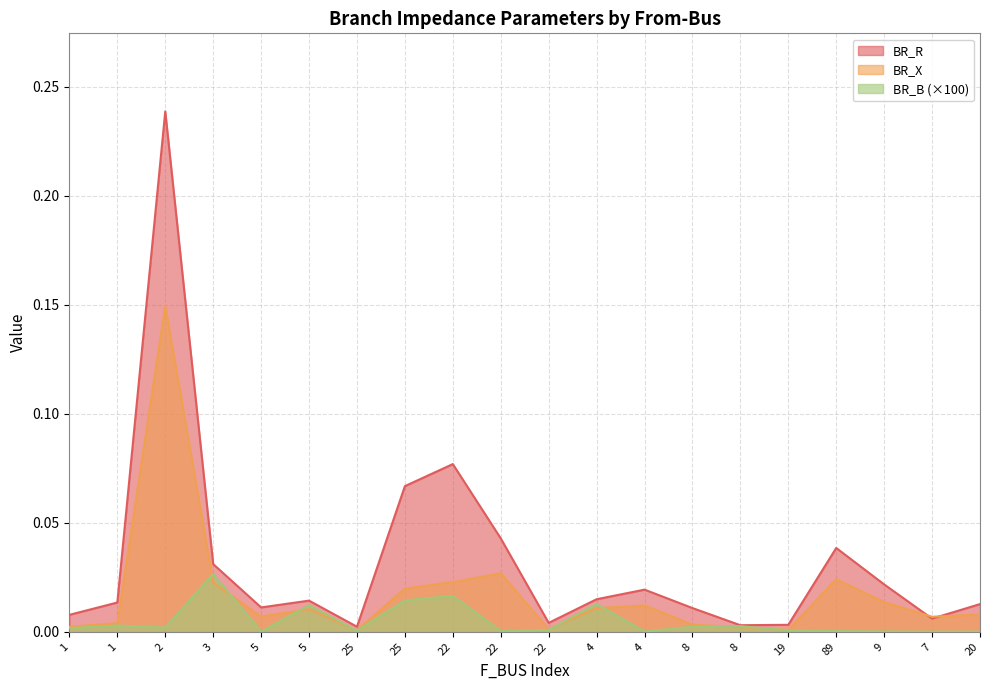

Which series ends up on top after the final intersection of BR_X and BR_B?

BR_X